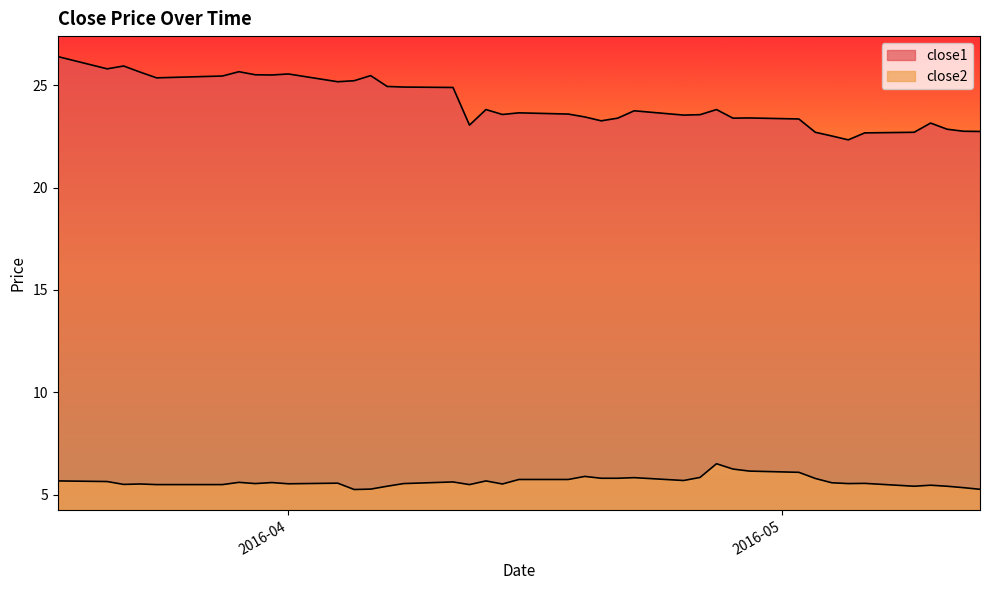

Does the chart have visible grid lines?

No